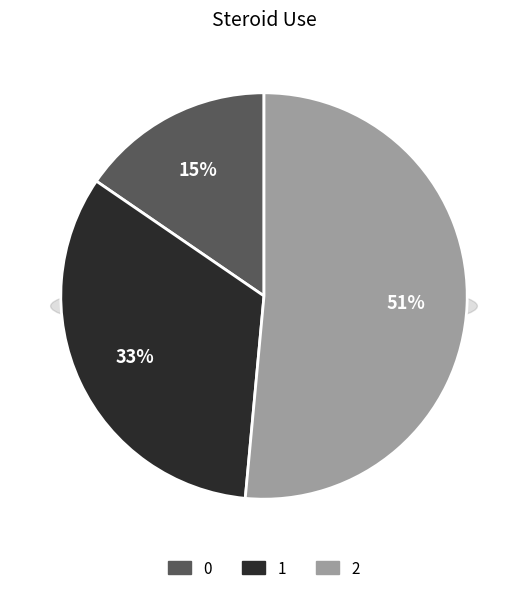

Is there any slice that represents more than half of the pie?

Yes